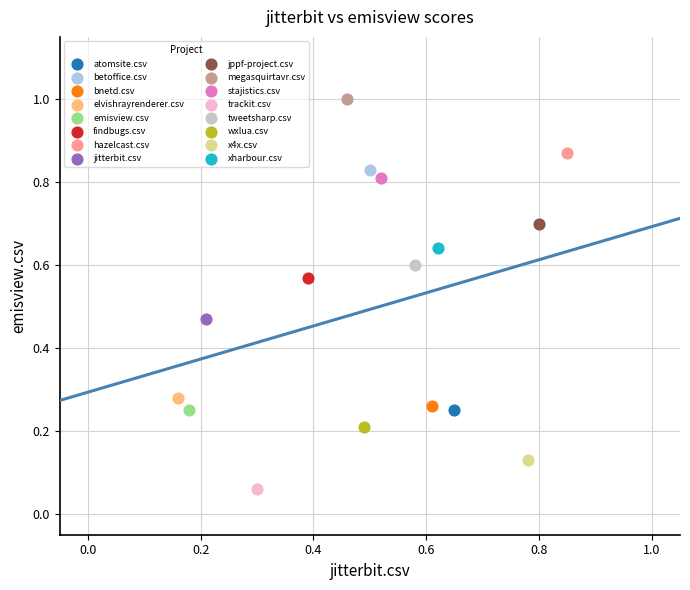

Which series reaches the minimum Y coordinate?

trackit.csv